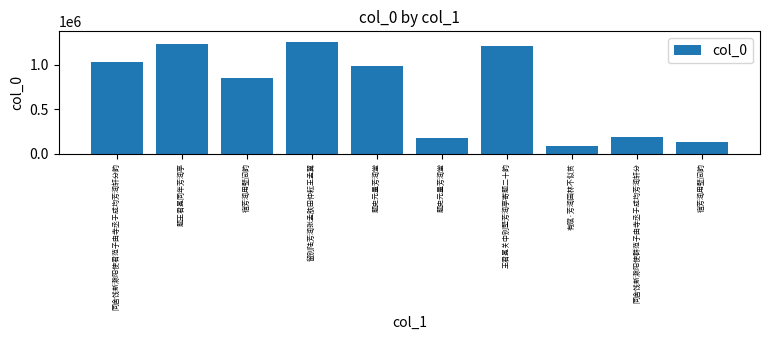

What is the average value?

713825